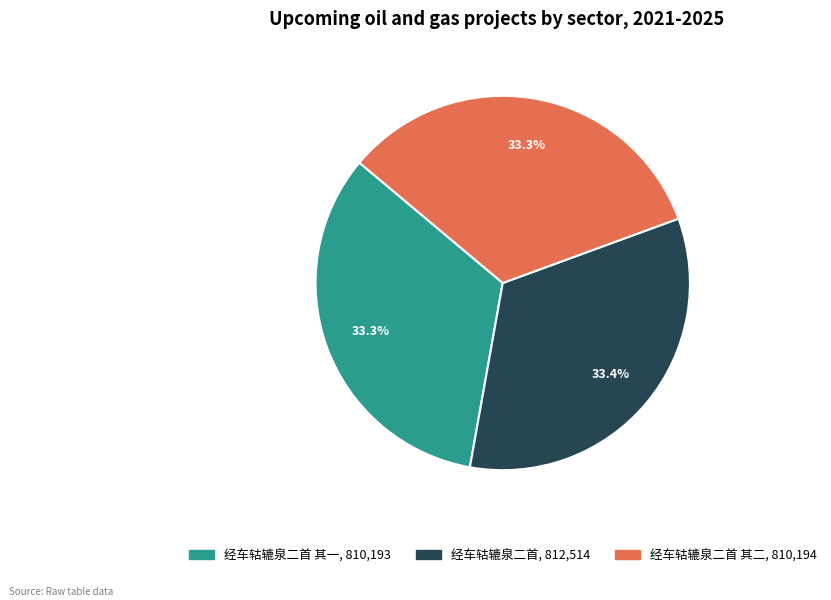

To the nearest percent, what is the average slice percentage?

33%